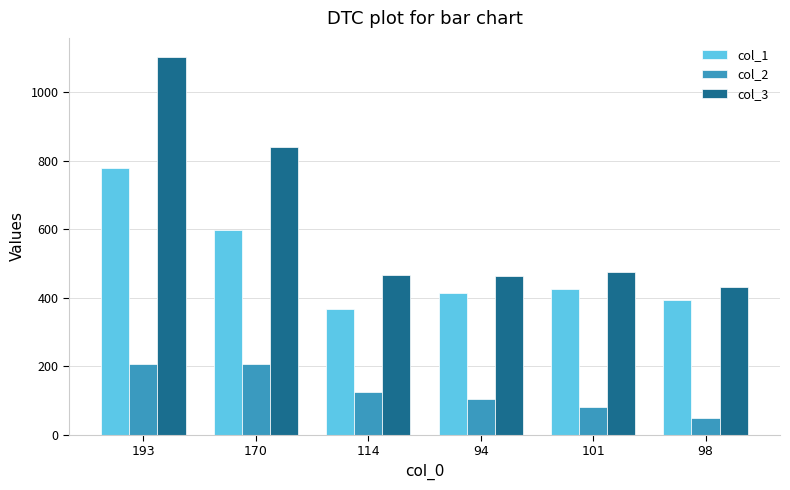

What is the average value of the col_2 series?

129